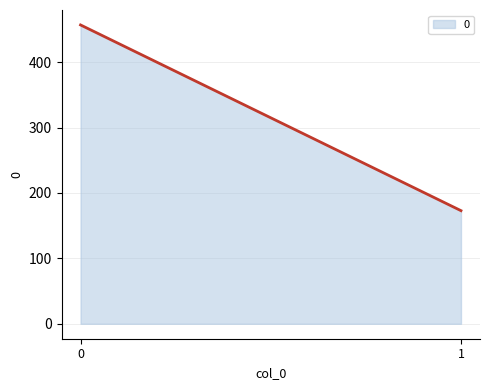

List the labels in order of value, largest first.

0, 1